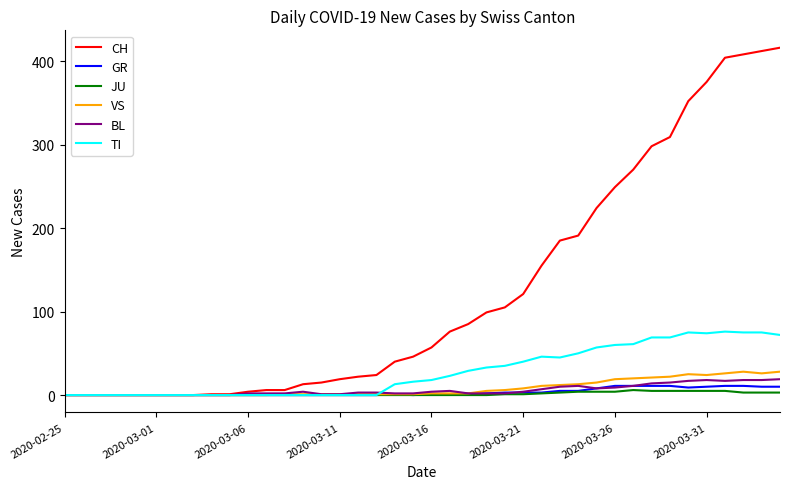

Which series has the largest range (max minus min)?

CH